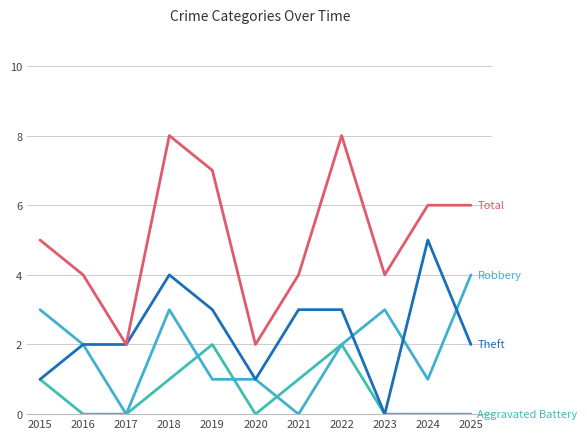

At which category is the sum across all series the highest?

2018